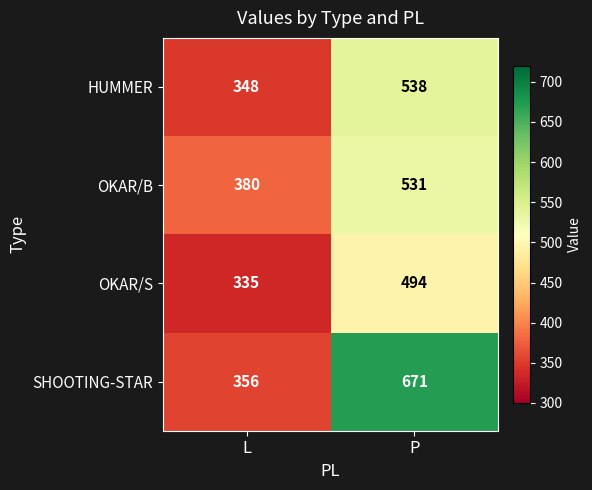

How many data points does each series have?

2